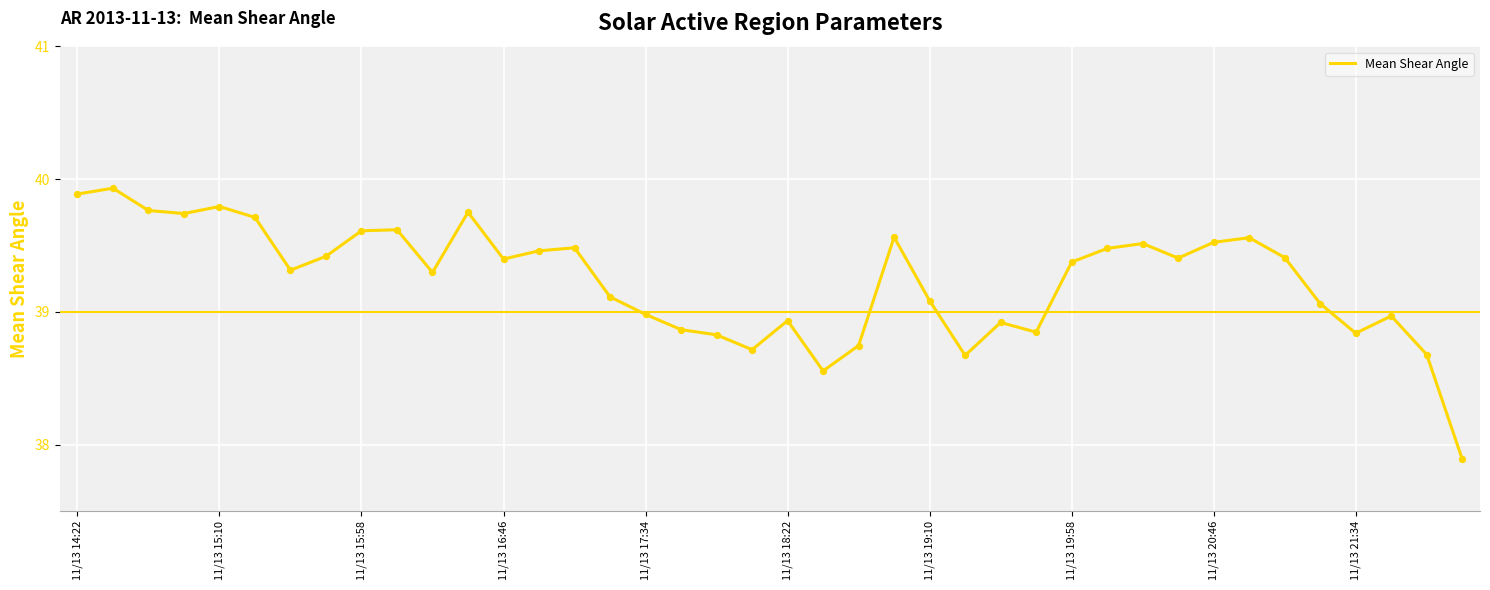

What is the difference between the maximum and minimum values?

2.0